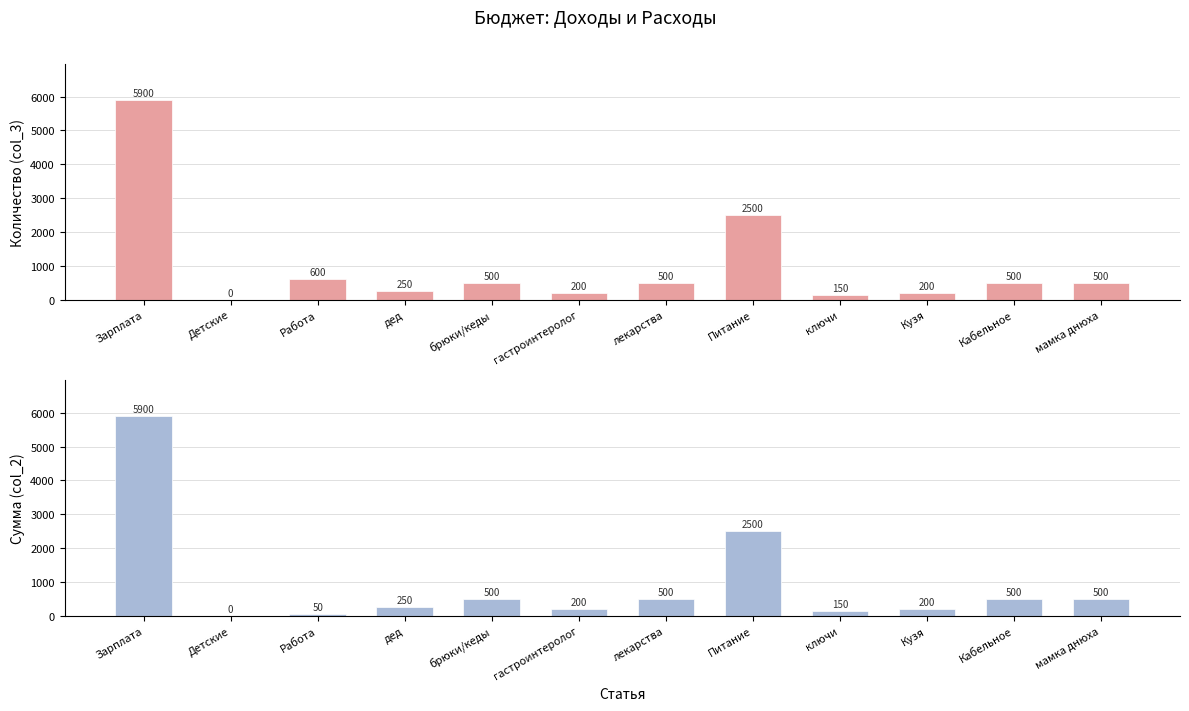

What is the label of the 5th bar from the left?

брюки/кеды